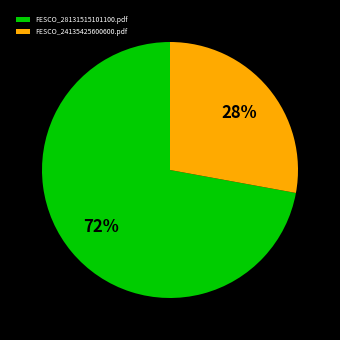

Is it true that FESCO_24135425600600.pdf is 28% of the pie?

True